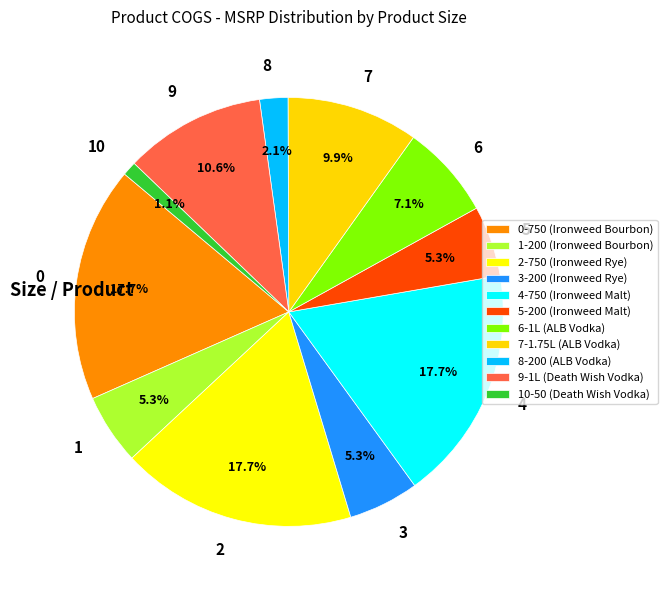

Between 10 and 9, which is larger?

9